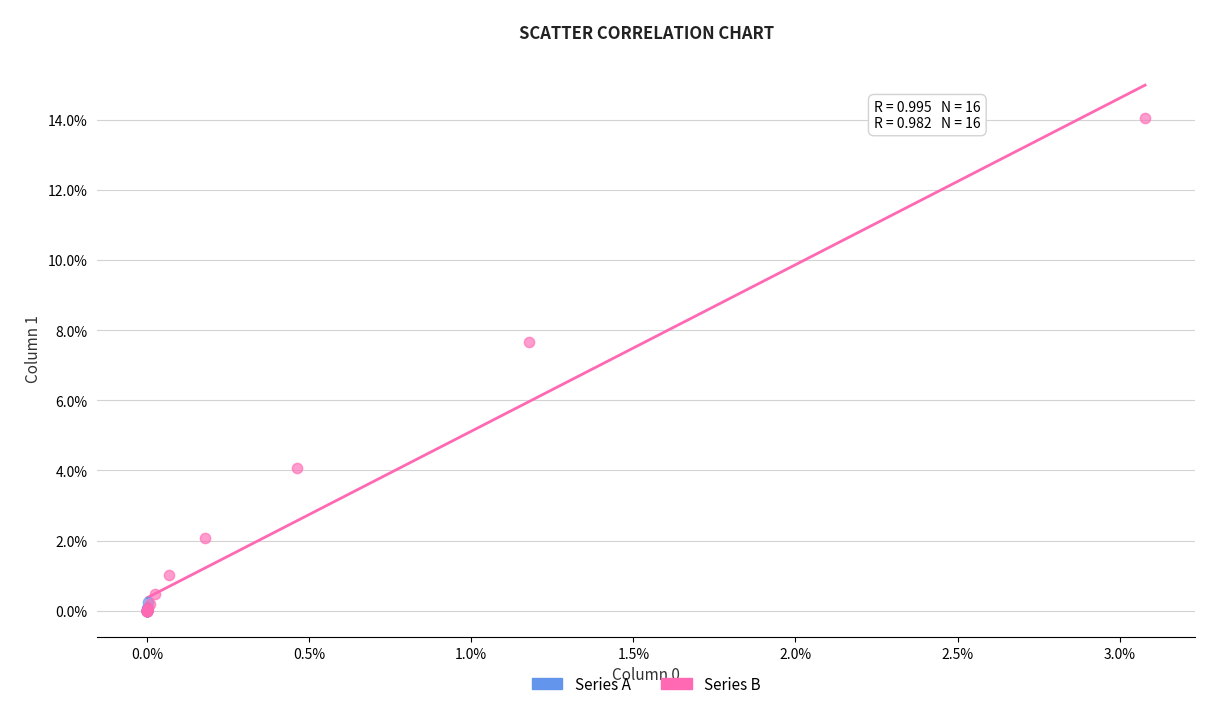

What are all the series names shown in the legend?

Series A, Series B